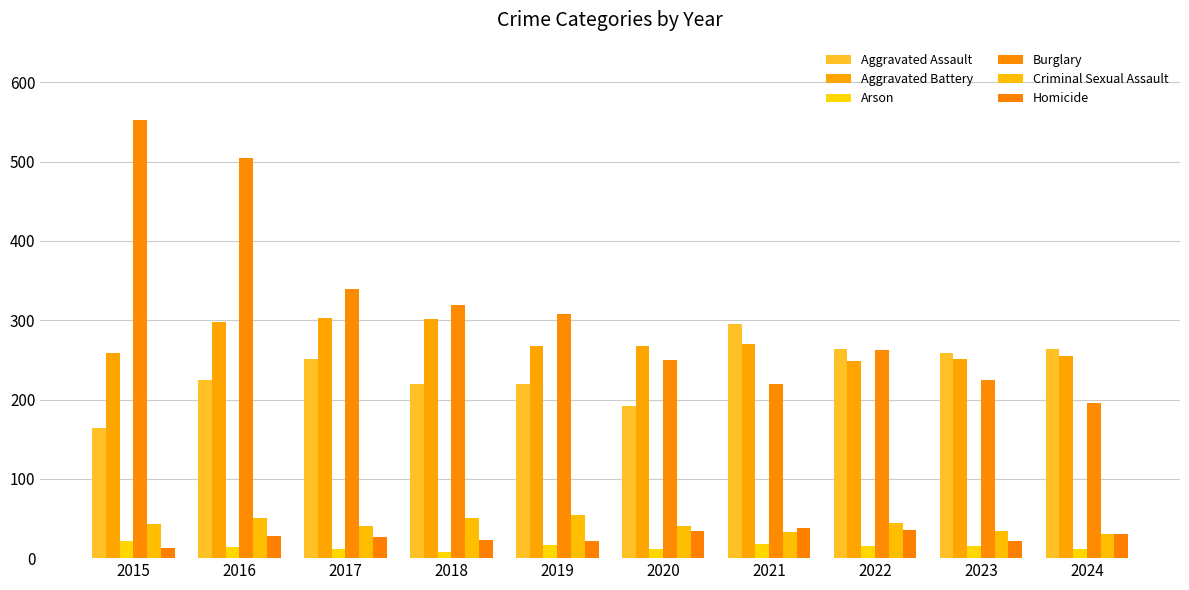

What is the difference between the second highest and minimum values in the Homicide series?

22